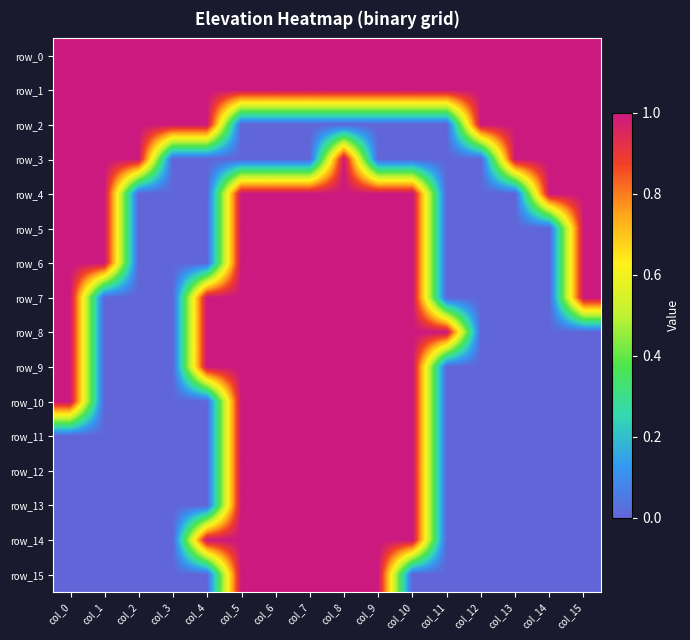

At which label is row_14 closest to 0?

col_0